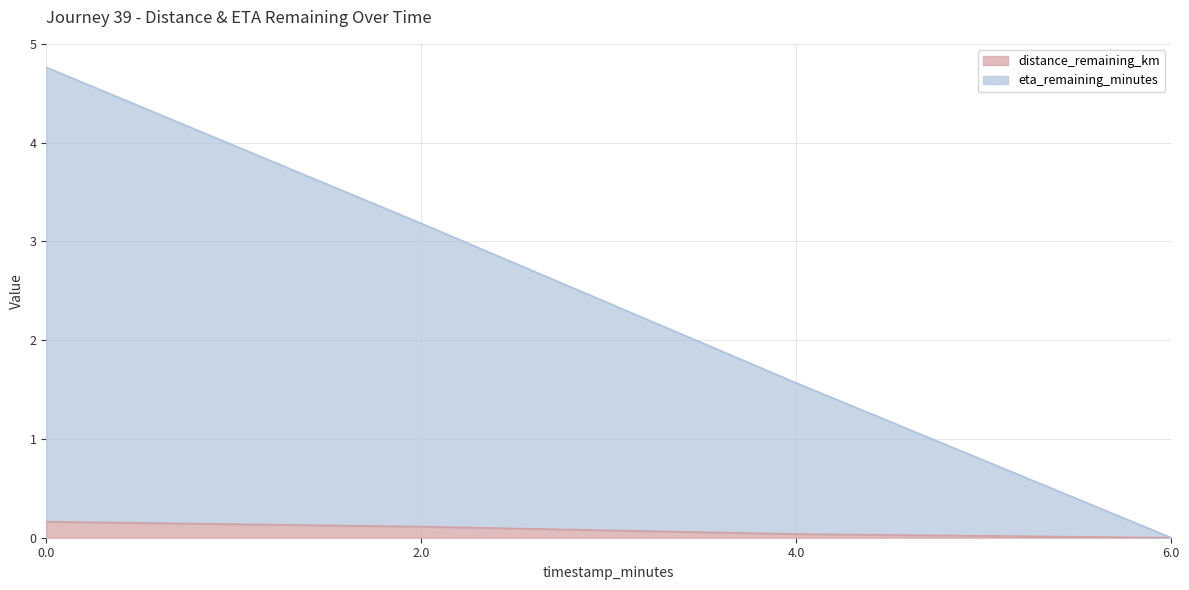

Count the eta_remaining_minutes values in the range 1 to 4.

2